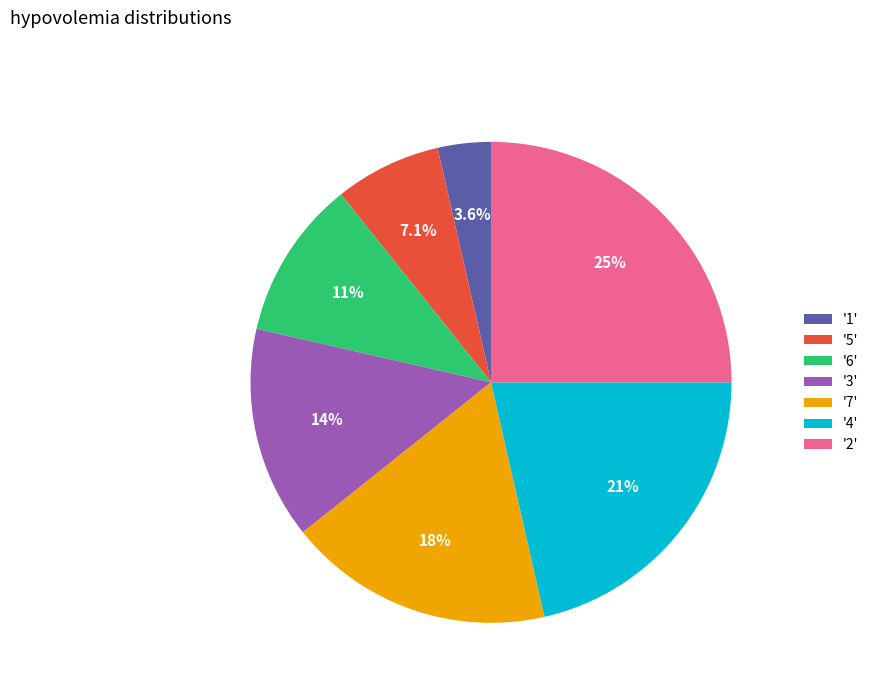

Is there a majority slice in this chart?

No